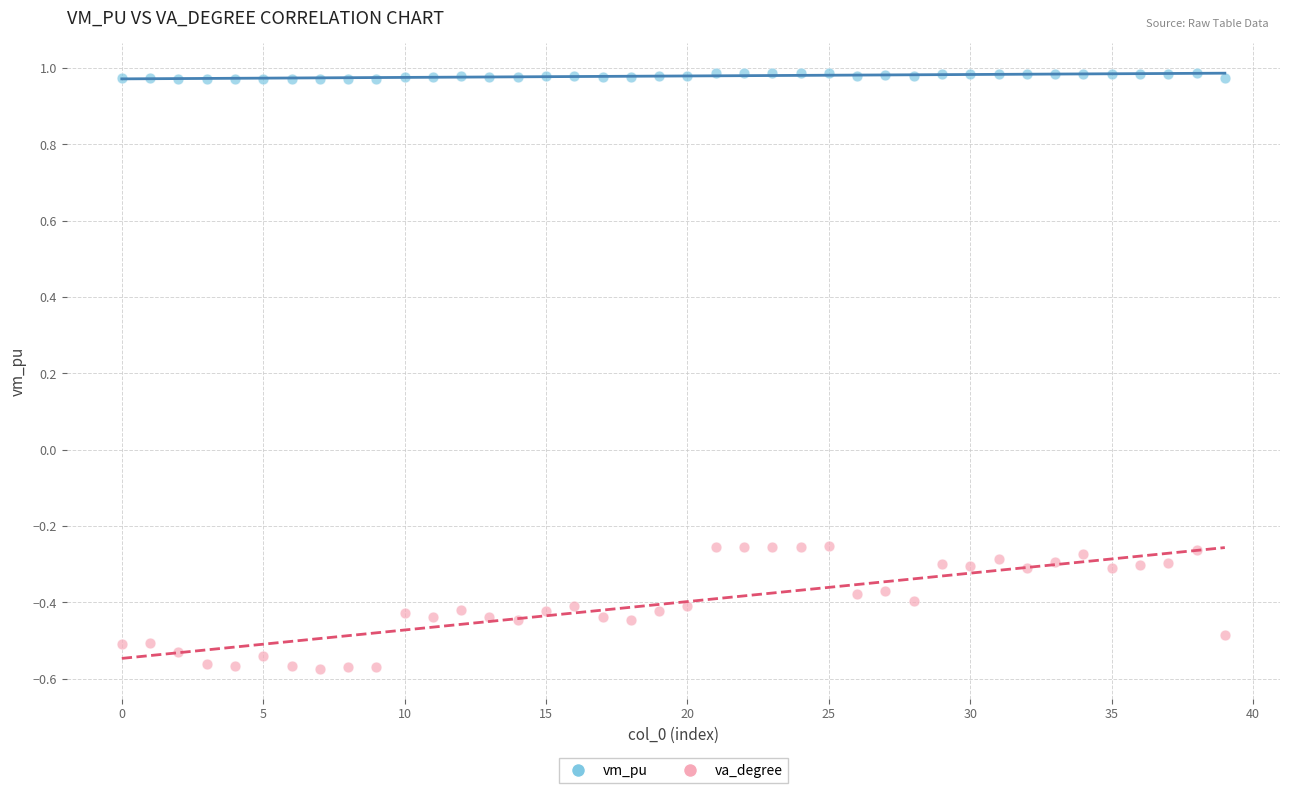

What are all the series names shown in the legend?

vm_pu, va_degree